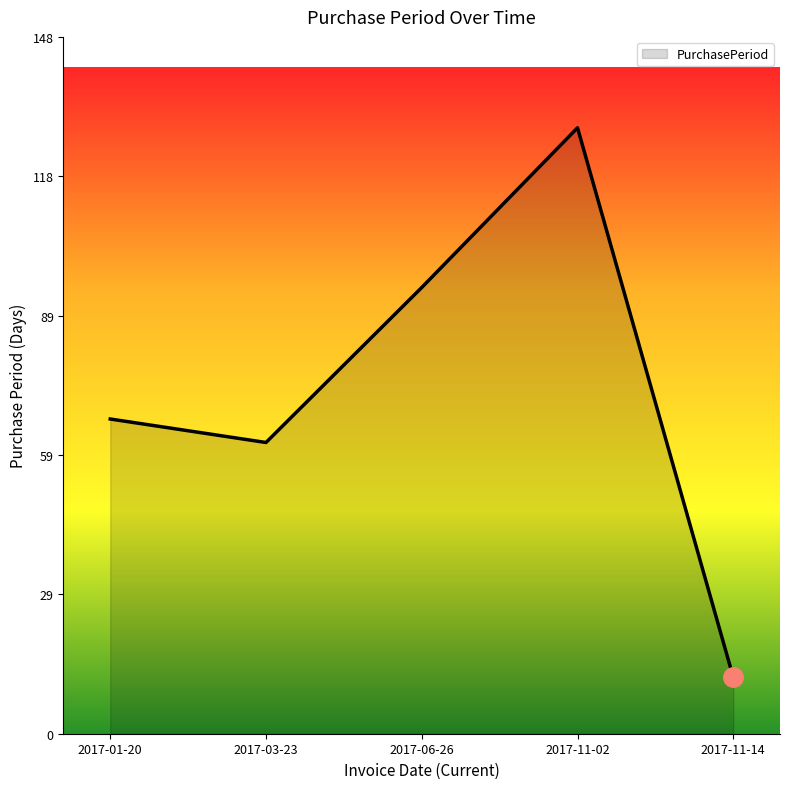

What is the average value?

73